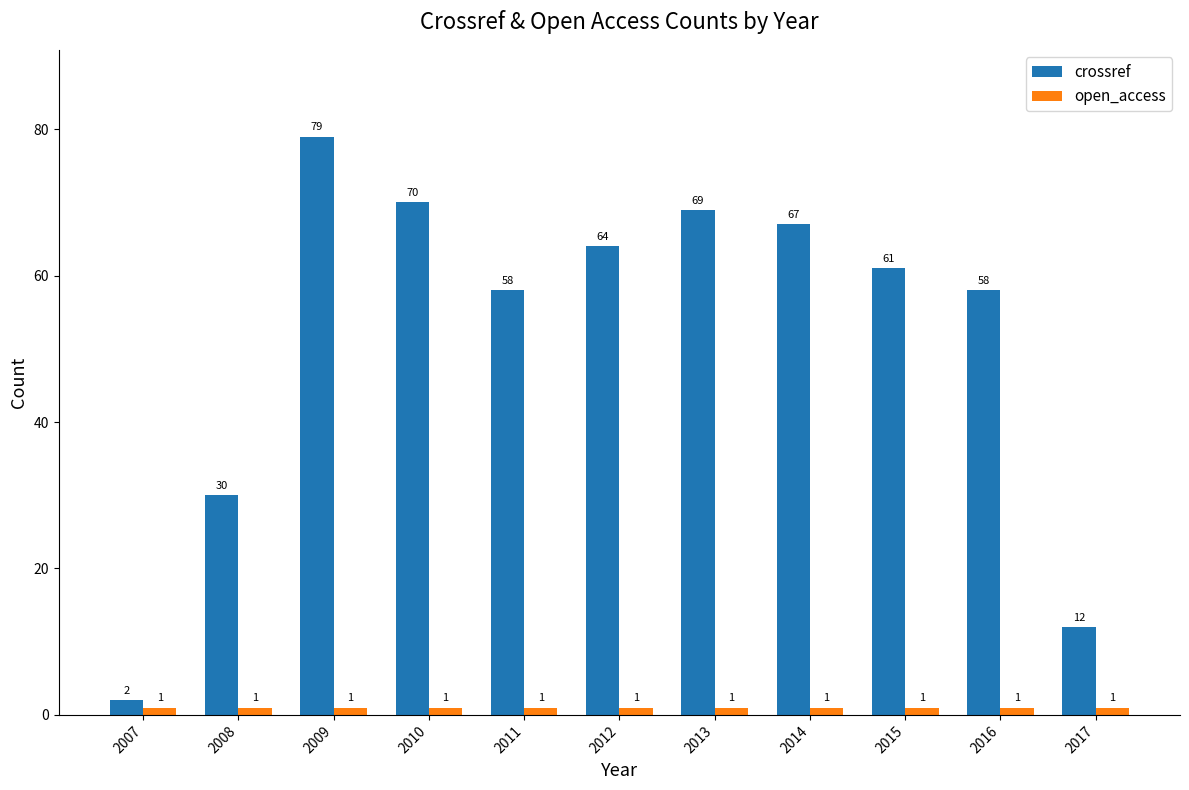

What is the approximate value of open_access at 2013?

1